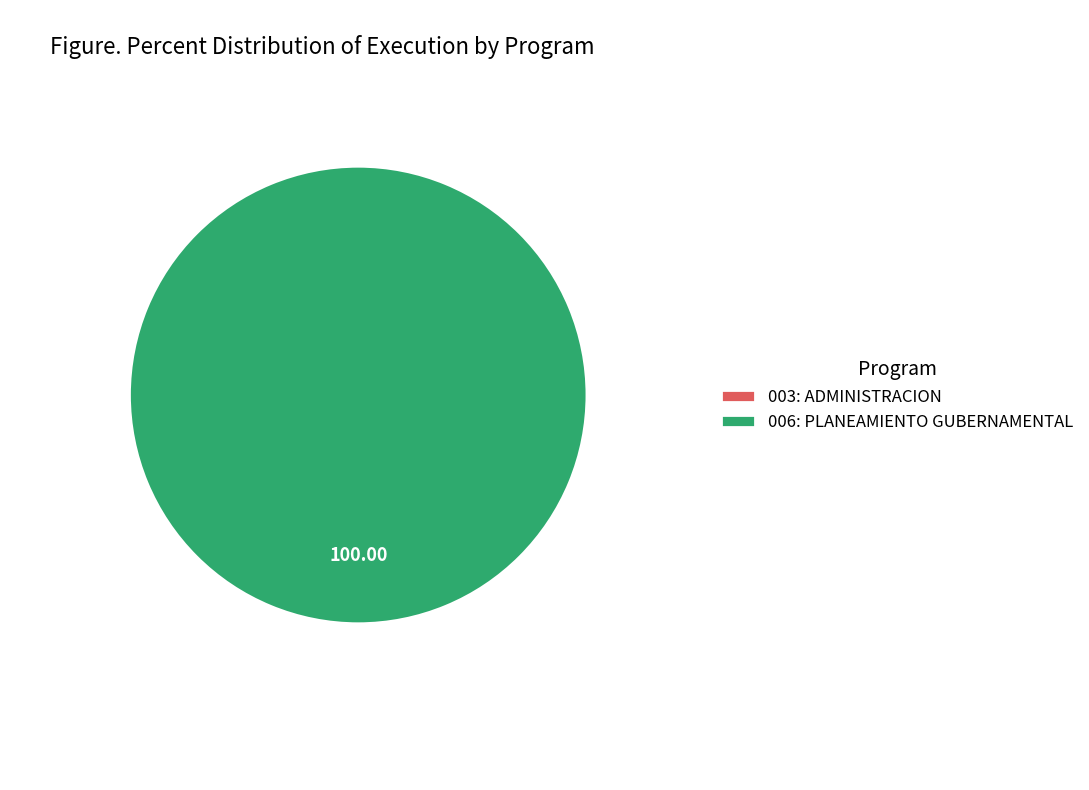

How many segments does this pie chart have?

2